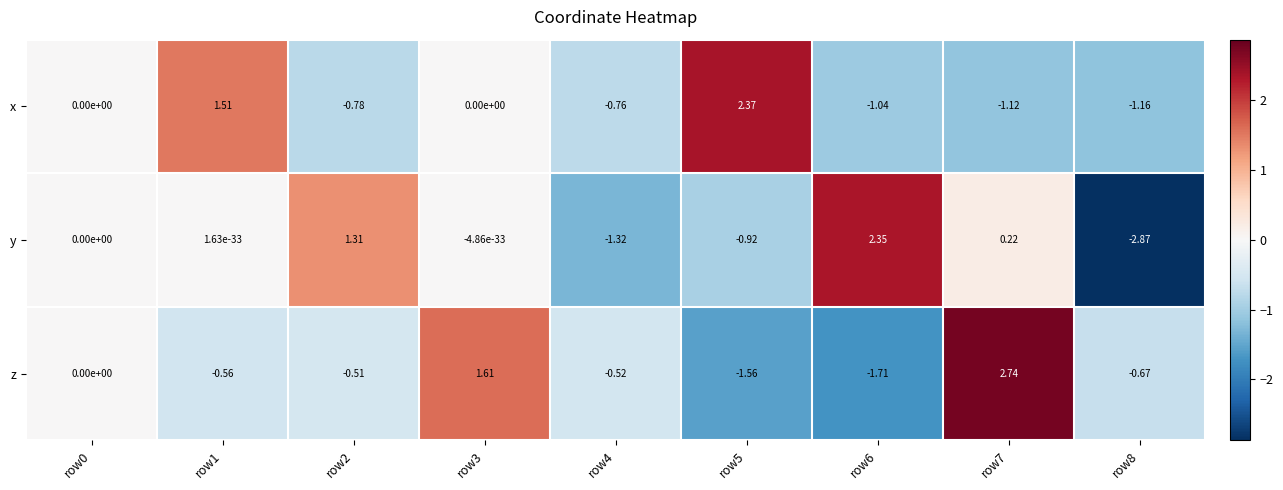

List the series in order of their overall mean, highest first.

x, z, y